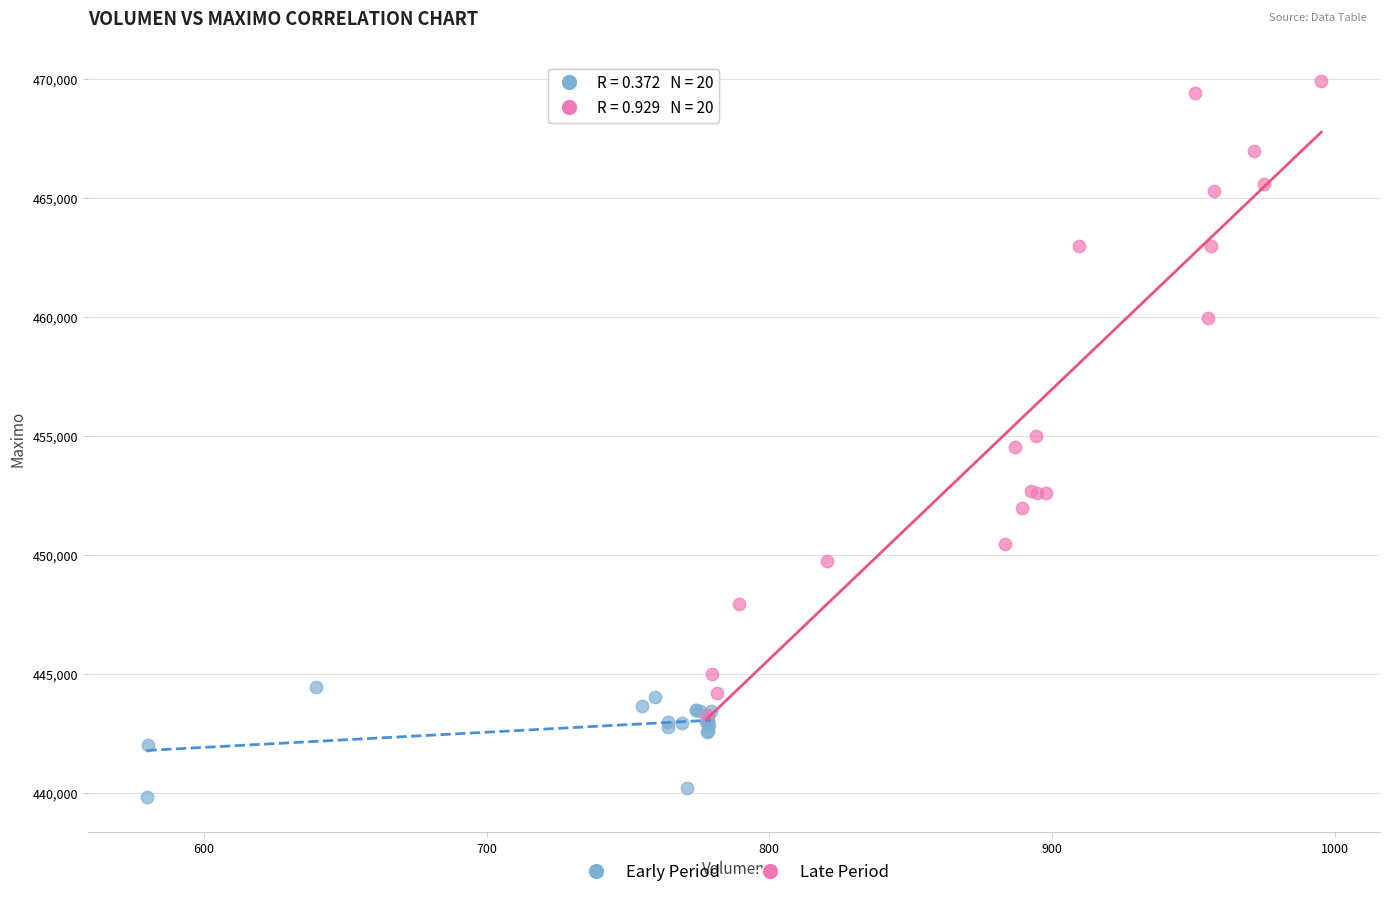

What are all the series names shown in the legend?

Early Period, Late Period